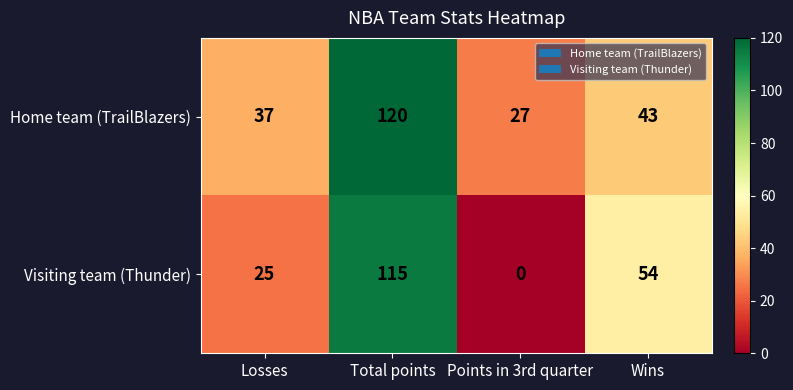

At how many categories does at least one series exceed 1?

4